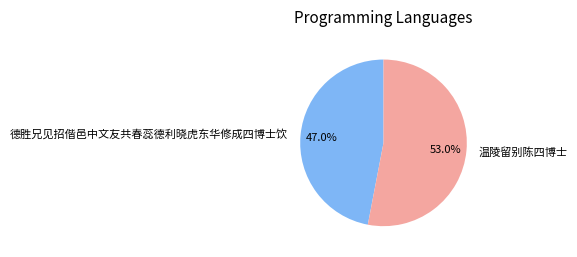

Which category accounts for the majority?

温陵留别陈四博士